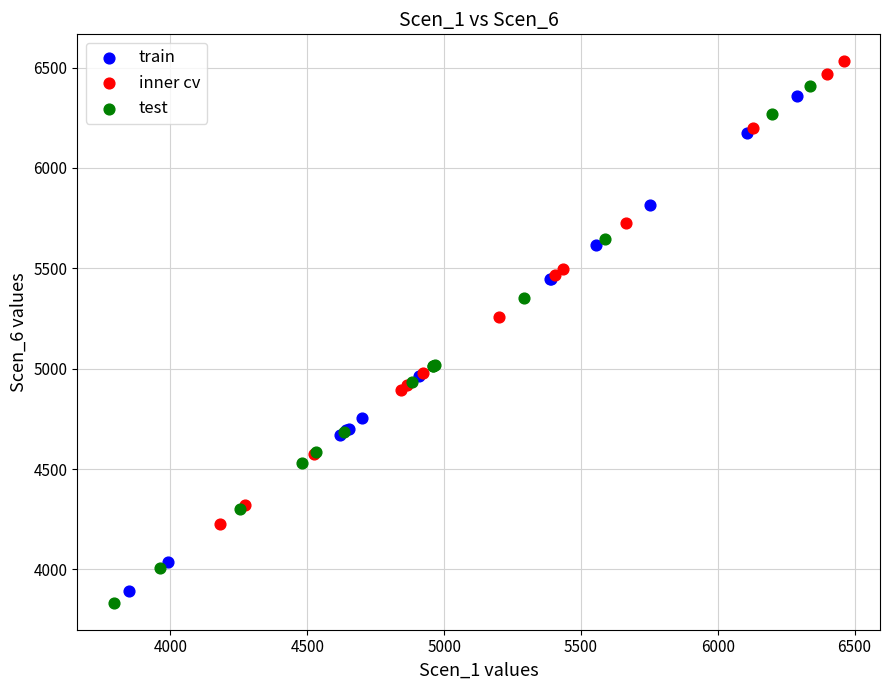

Which series reaches the maximum Y coordinate?

inner cv